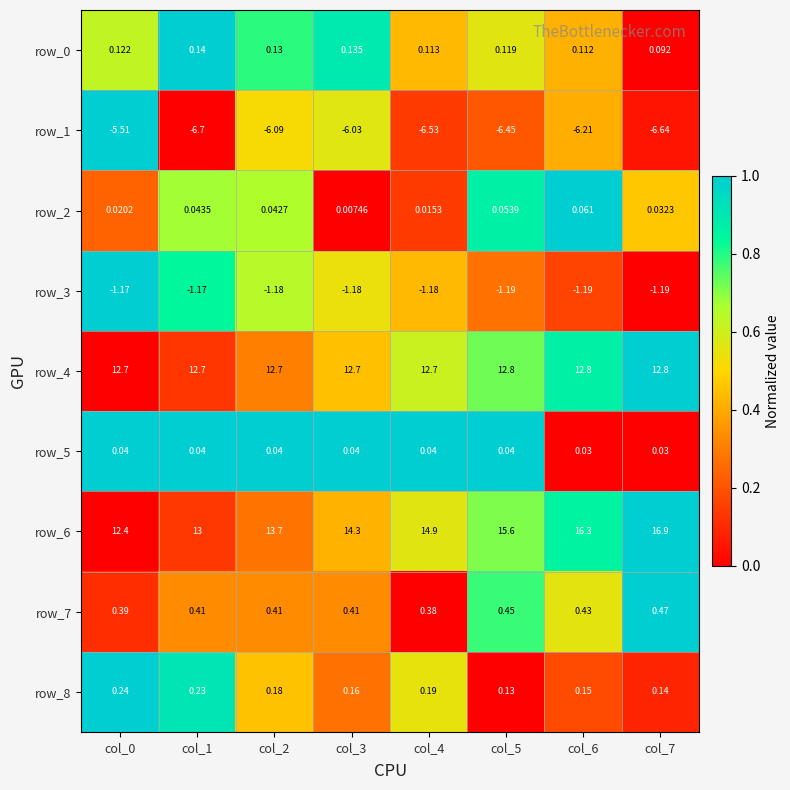

Which series has the largest range (max minus min)?

row_6